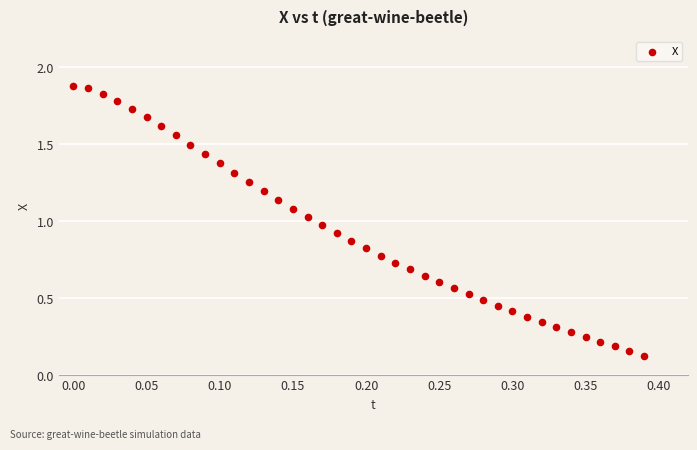

What is the range of X values (max minus min)?

0.4